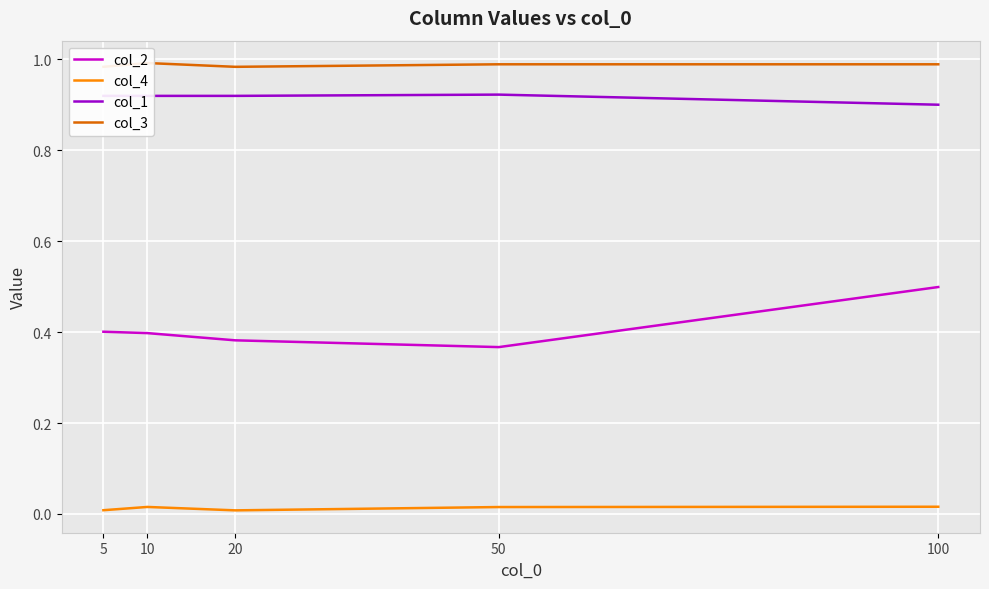

Reading left to right, extract all data points from this chart.

col_2: 5=0.4	10=0.4	20=0.4	50=0.4	100=0.5
col_4: 5=0.0	10=0.0	20=0.0	50=0.0	100=0.0
col_1: 5=0.9	10=0.9	20=0.9	50=0.9	100=0.9
col_3: 5=1.0	10=1.0	20=1.0	50=1.0	100=1.0